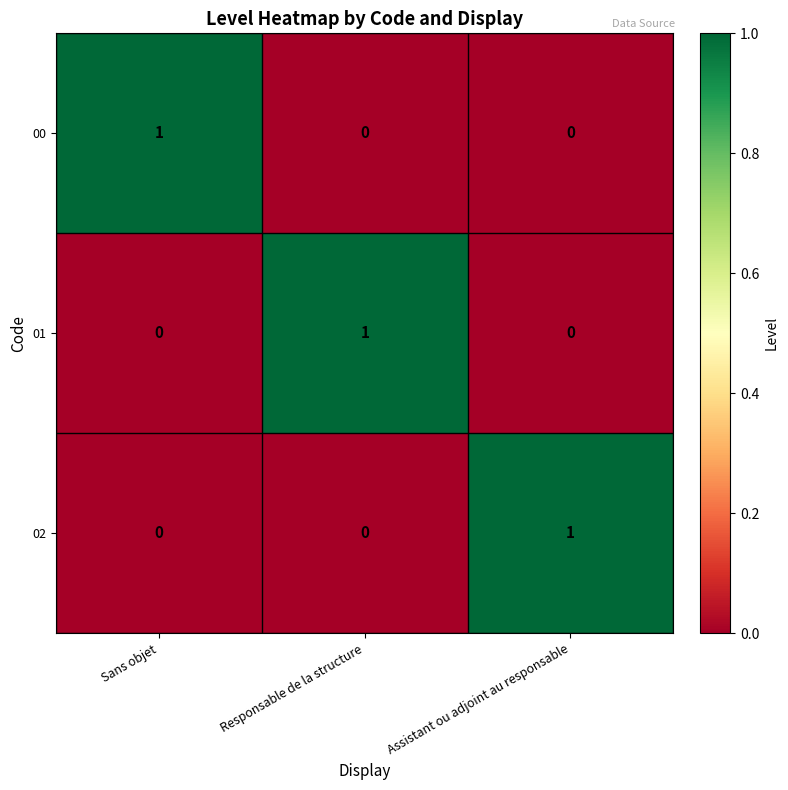

Is it true that 00 equals 1 at Sans objet?

True